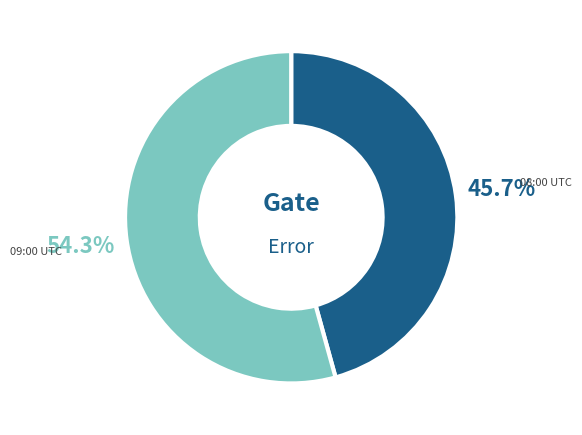

What is the majority slice?

09:00 UTC